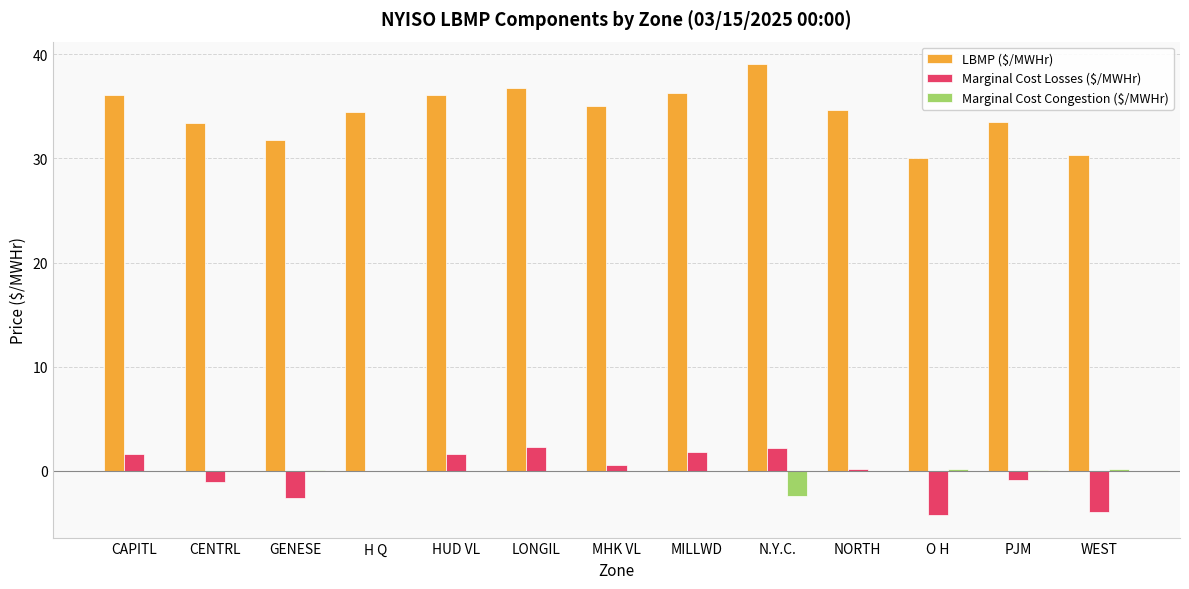

Which series has the largest total across all categories?

LBMP ($/MWHr)